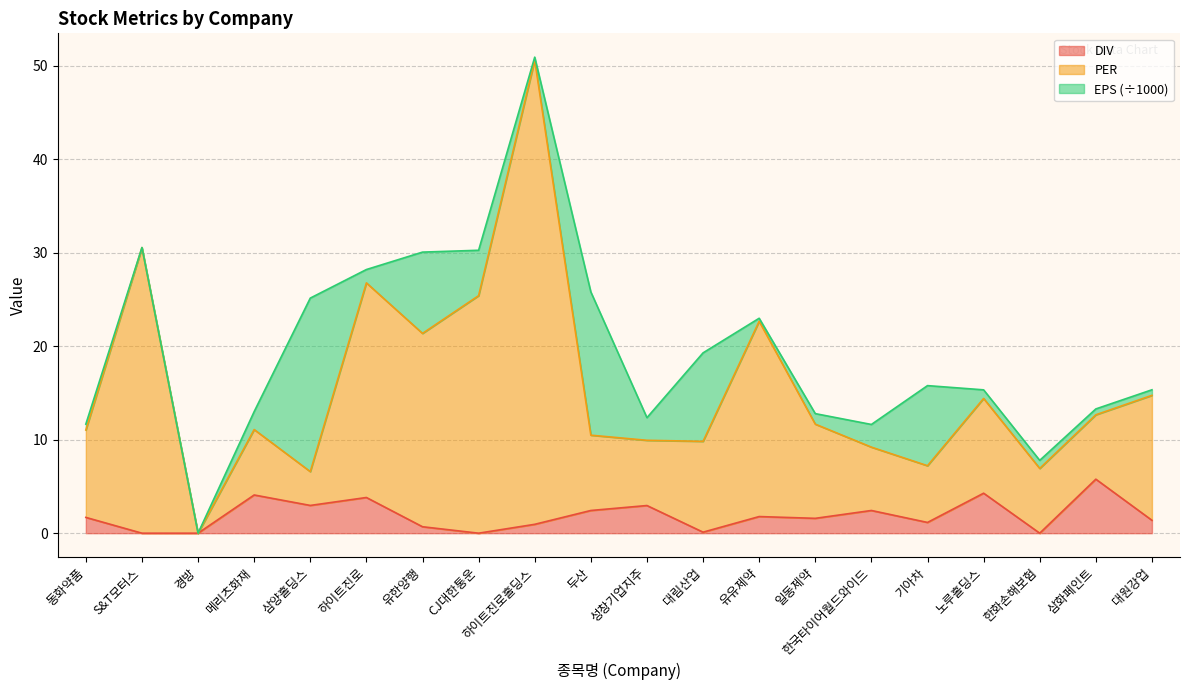

True or false: DIV and PER intersect in this chart.

False